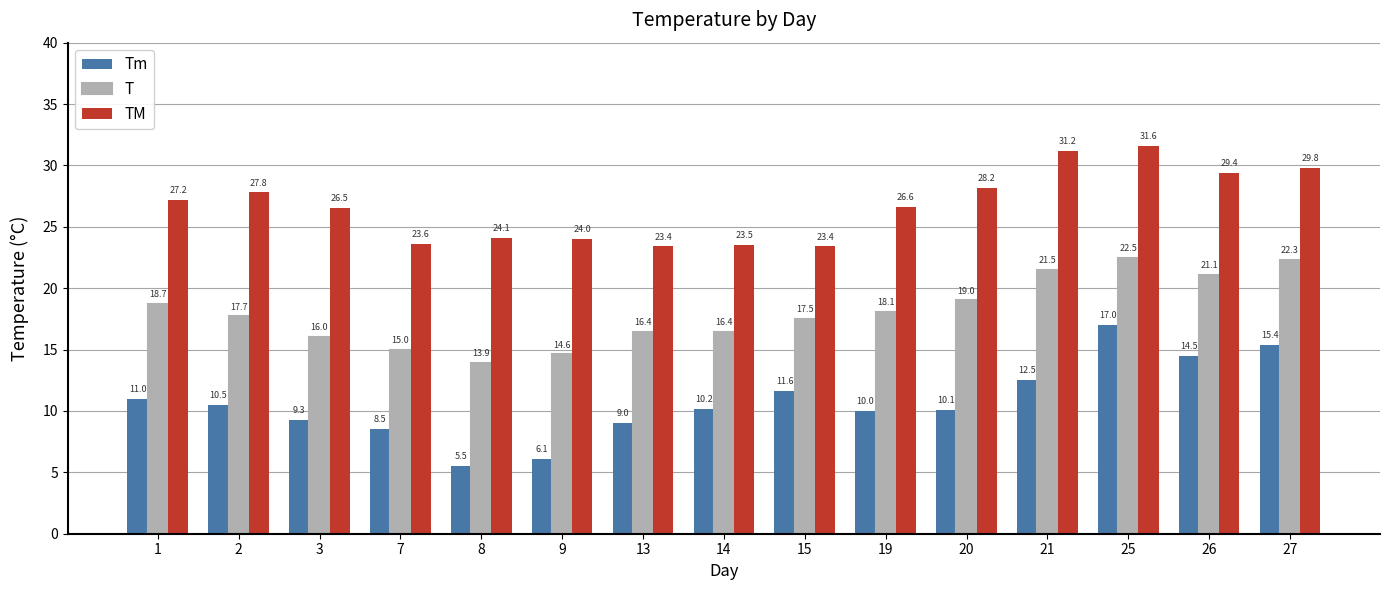

True or false: T has a value of 19.0 at 20.

True